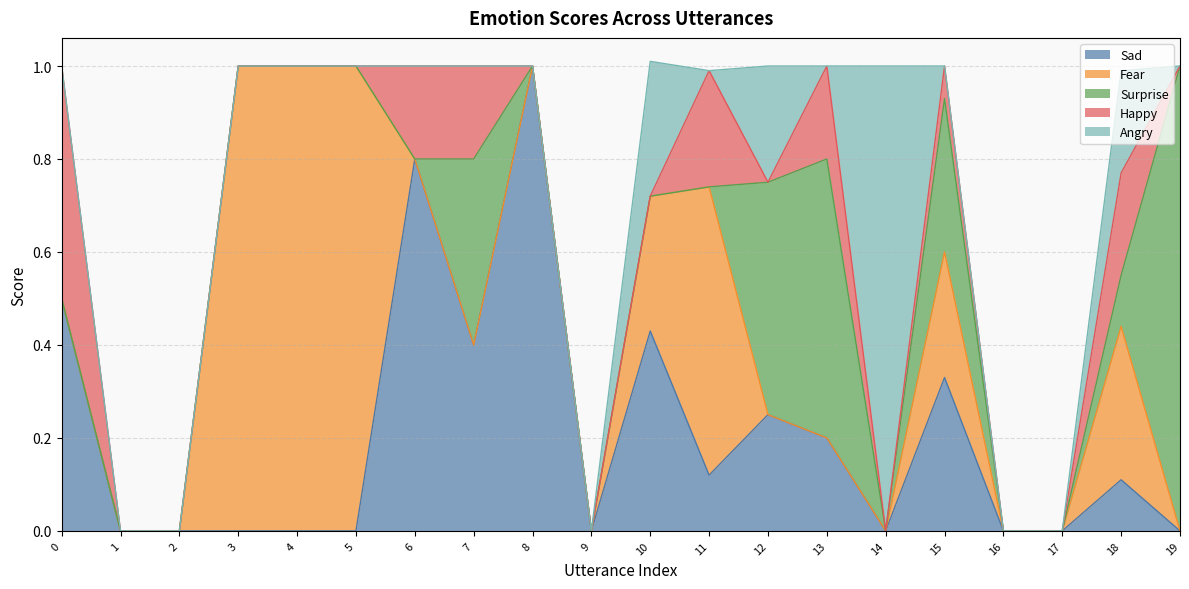

After their last crossing, which series has the higher values: Sad or Surprise?

Surprise